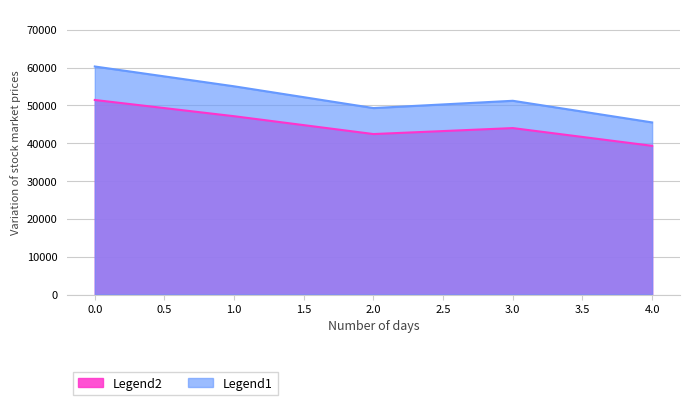

How many interior local peaks (higher than both neighbors) does the data have?

1